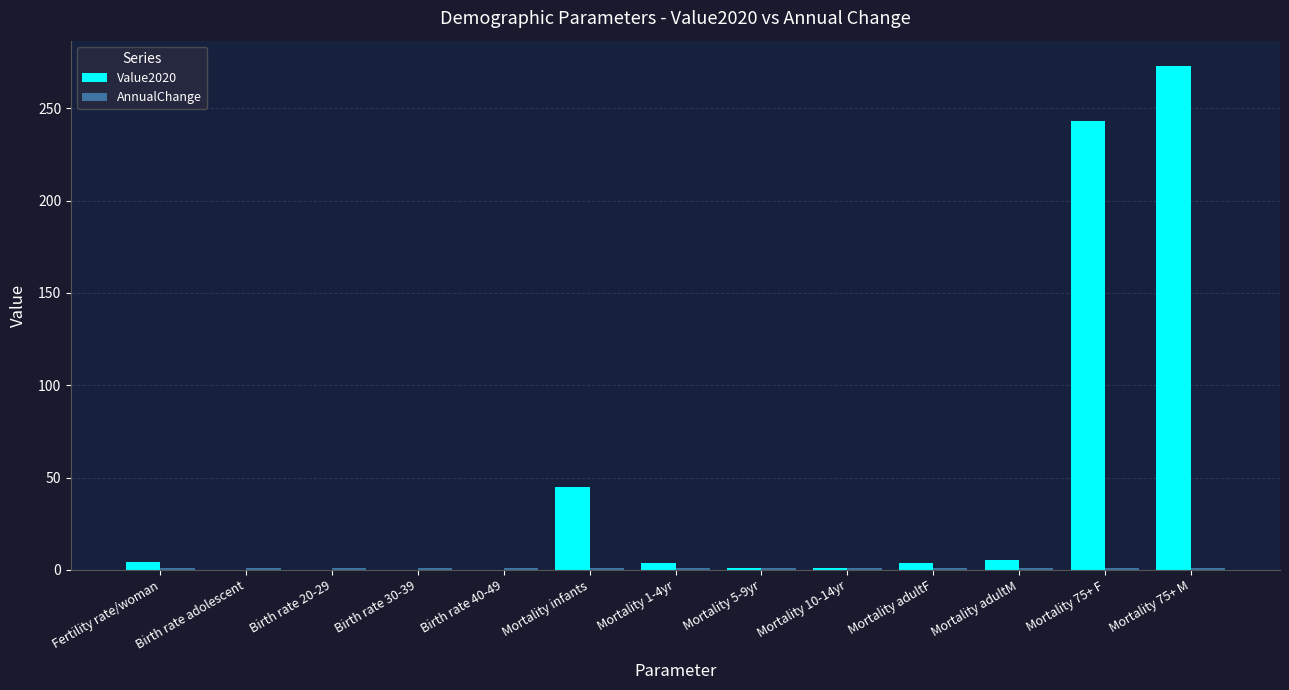

At which category is the sum across all series the highest?

Mortality 75+ M